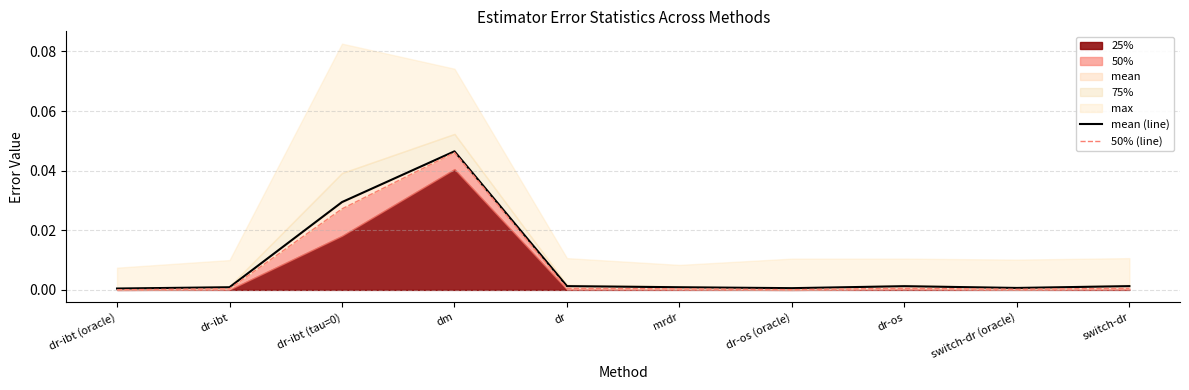

Rank the categories by mean (line) value from highest to lowest.

dm, dr-ibt (tau=0), dr, switch-dr, dr-os, dr-ibt, mrdr, switch-dr (oracle), dr-os (oracle), dr-ibt (oracle)